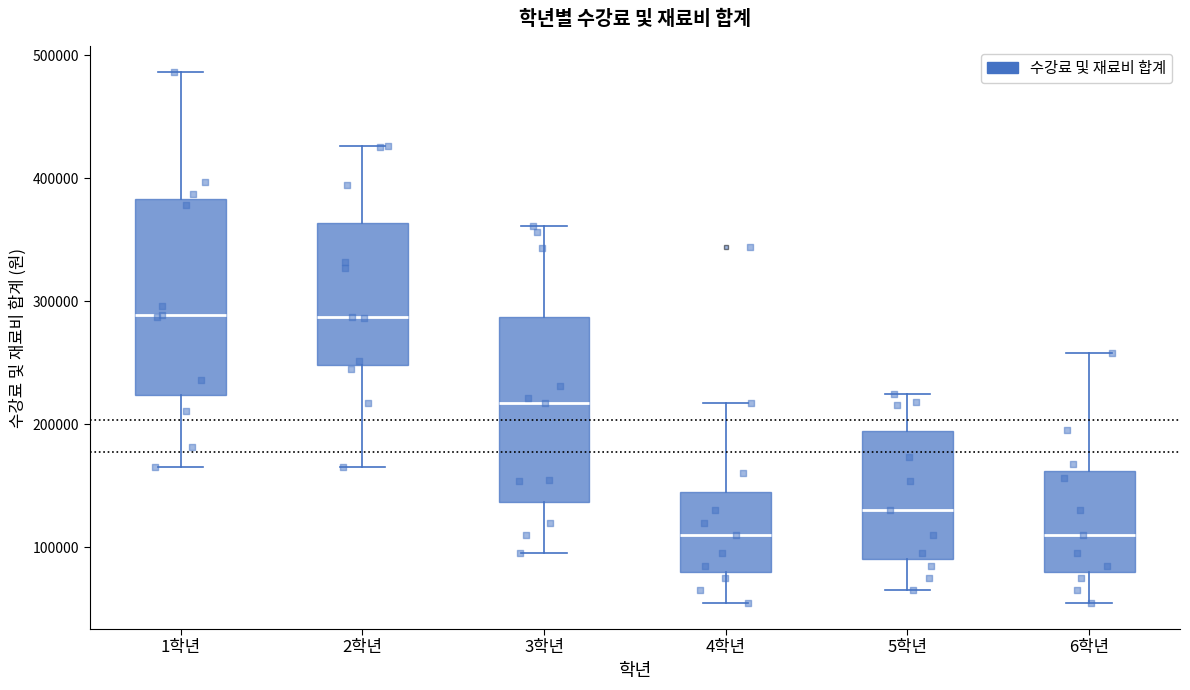

Reading left to right, transcribe this box plot: for each box, give where its median line is, the range the box spans, and where its two whiskers end, as read against the y-axis. The values are not printed on the chart, so give them approximately, as read against the axis.

1학년: median 290000, box 220000 to 380000, whiskers 170000 to 490000
2학년: median 290000, box 250000 to 360000, whiskers 170000 to 430000
3학년: median 220000, box 140000 to 290000, whiskers 100000 to 360000
4학년: median 110000, box 80000 to 140000, whiskers 60000 to 220000
5학년: median 130000, box 90000 to 190000, whiskers 70000 to 220000
6학년: median 110000, box 80000 to 160000, whiskers 60000 to 260000